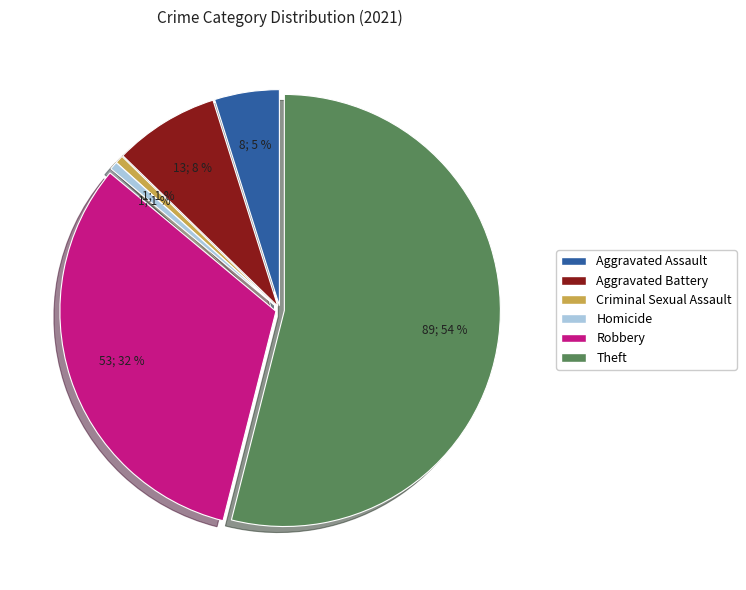

What is the largest slice in the pie chart?

Theft